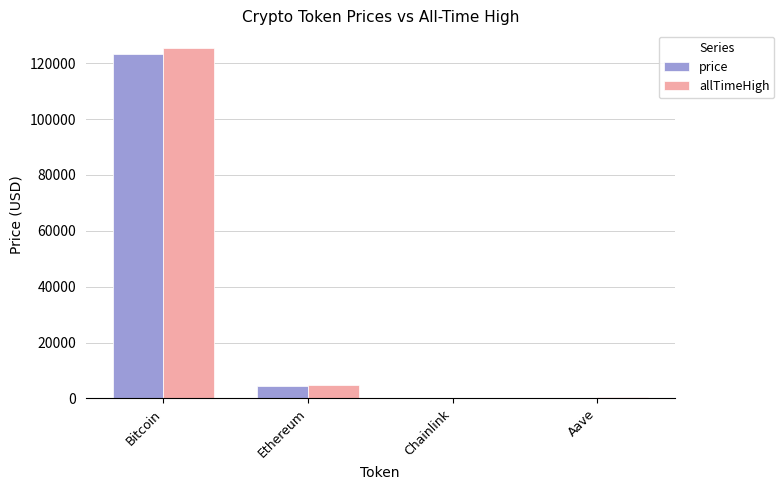

Does the chart contain stacked bars?

No